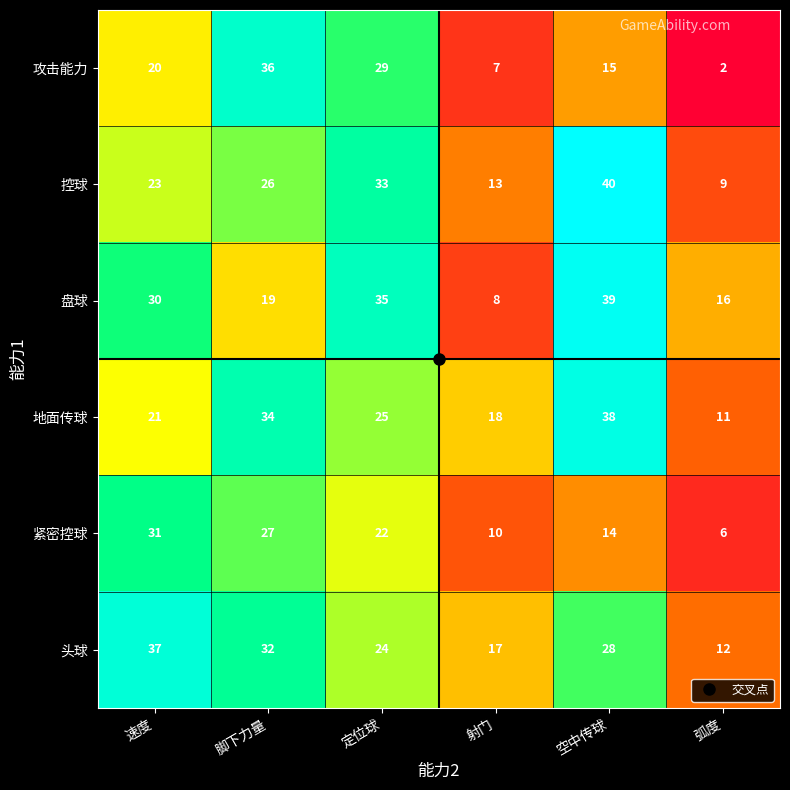

What is the maximum value shown in the chart?

40